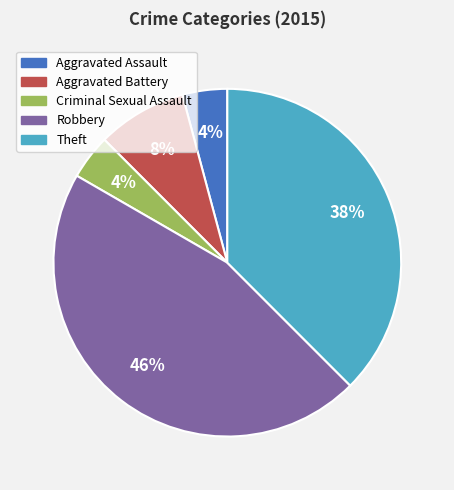

Count the number of slices in the pie.

5